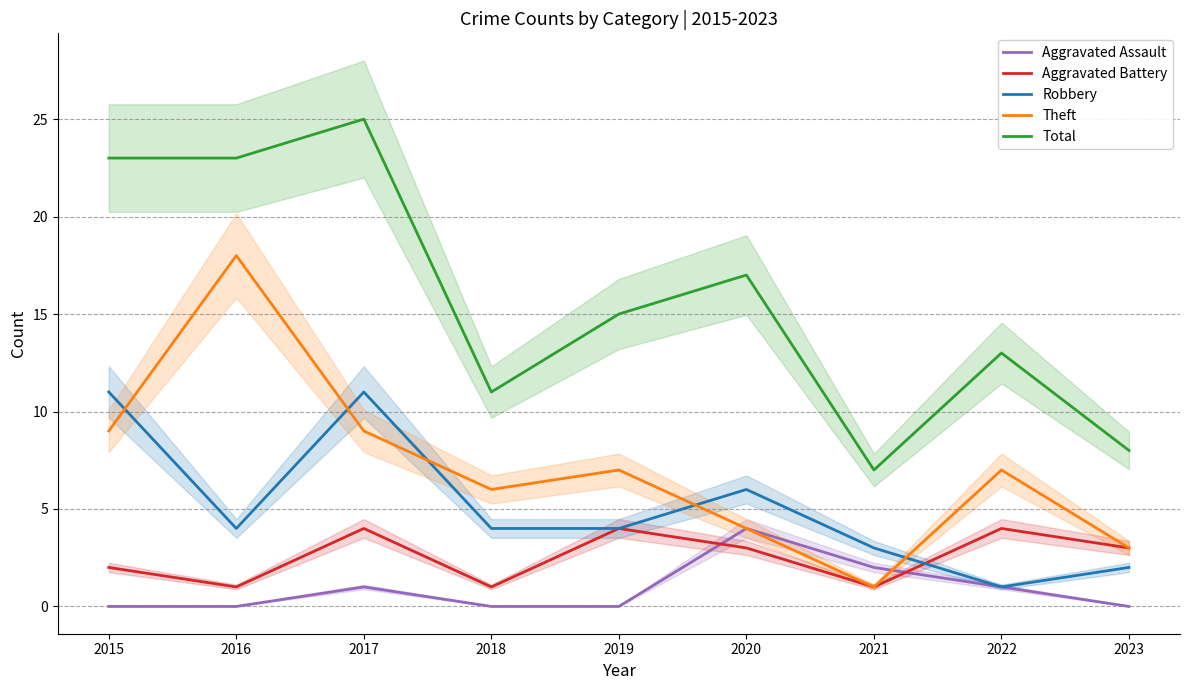

How many lines are shown in the chart?

5